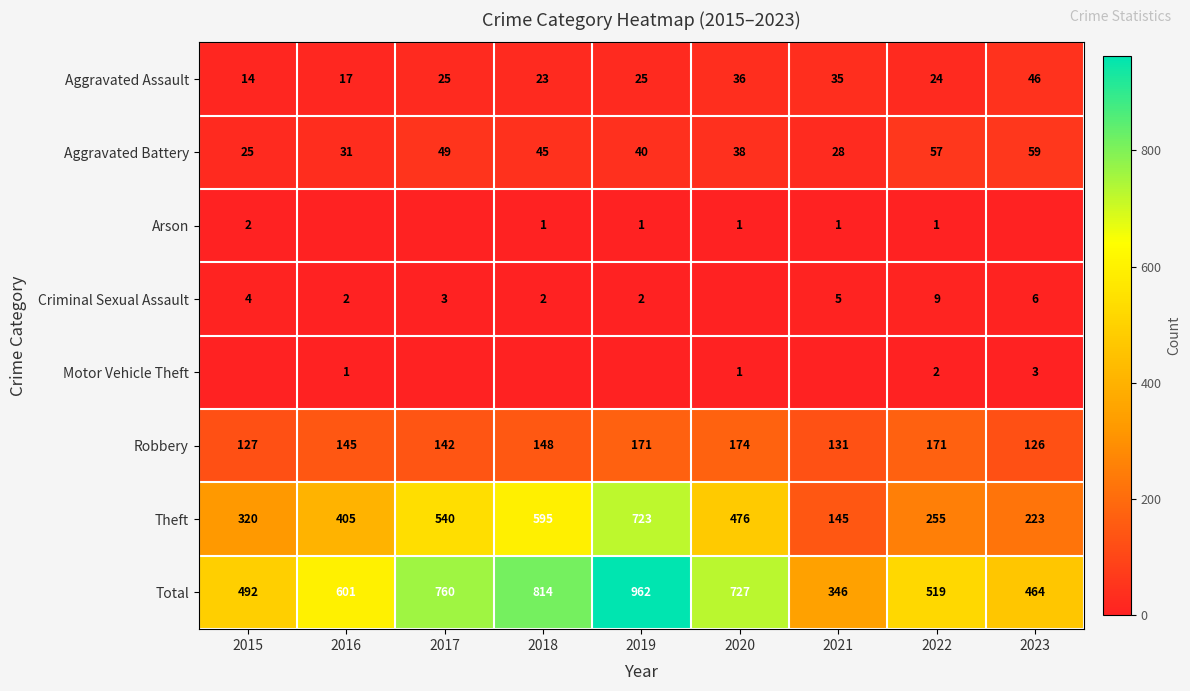

At which category is the sum across all series the highest?

2019